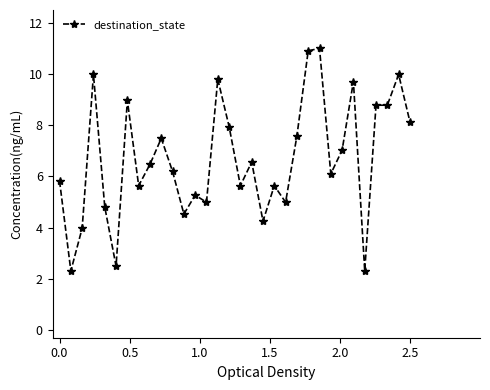

What is the minimum value shown in the chart?

2.3